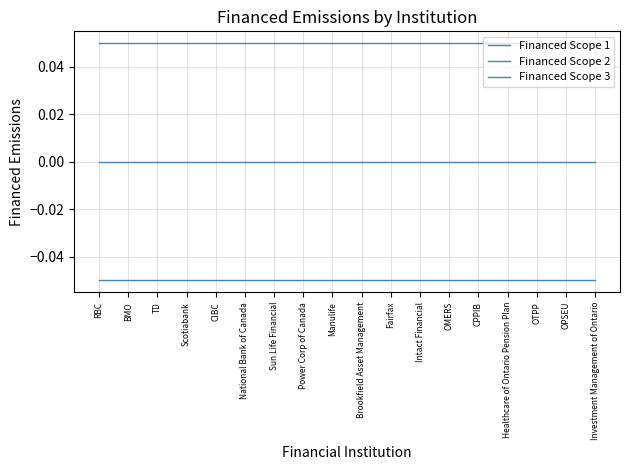

At how many categories does at least one series exceed 0?

18